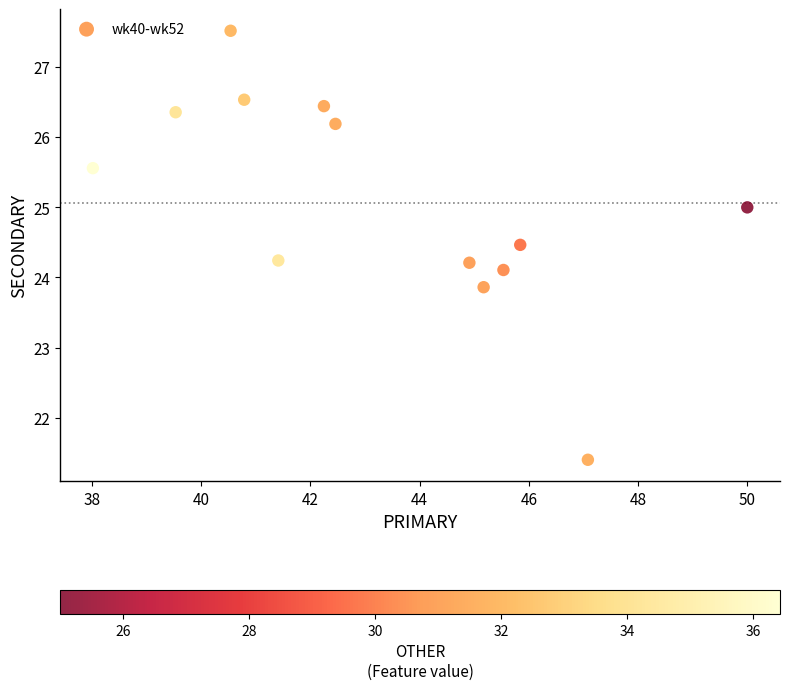

What is the range of X values (max minus min)?

12.0